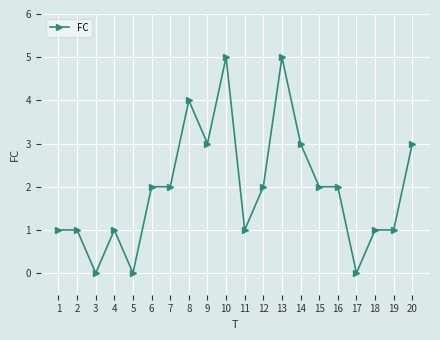

True or false: there are more than 2 points higher than both neighbors.

True